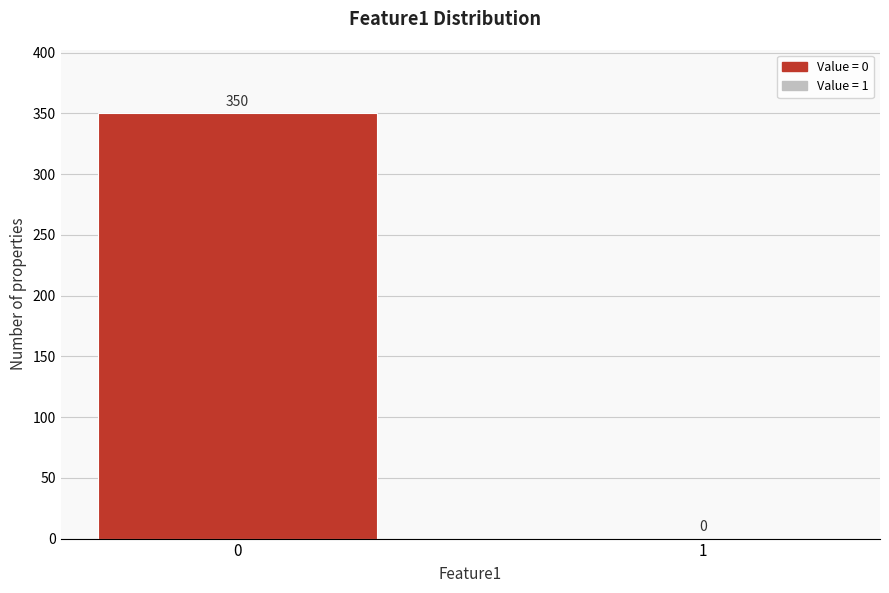

Reading left to right, transcribe all the data shown in this chart.

0=350	1=0